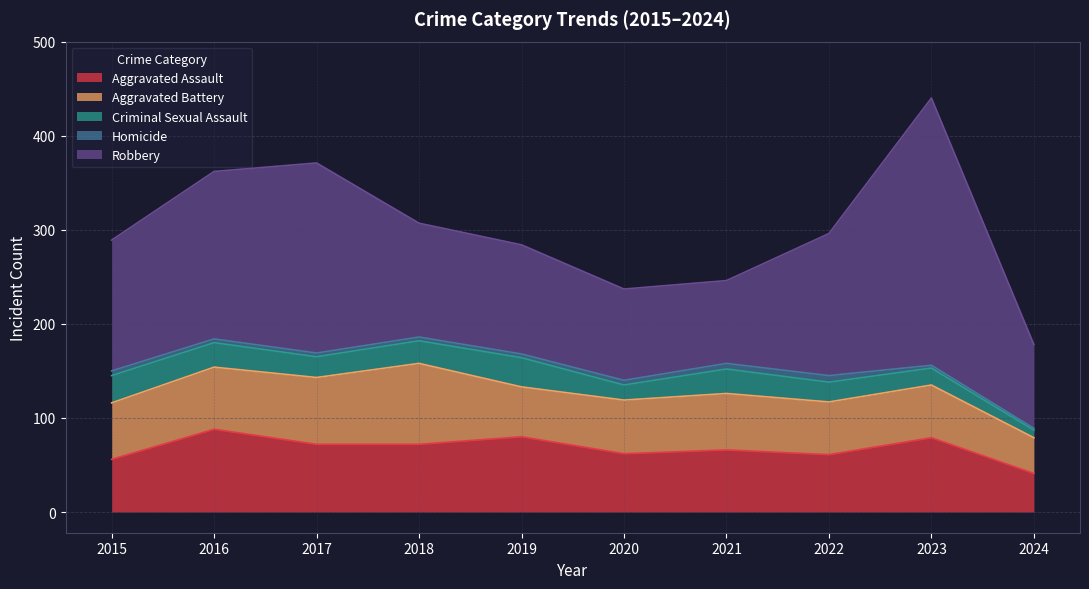

True or false: Homicide and Criminal Sexual Assault intersect in this chart.

False